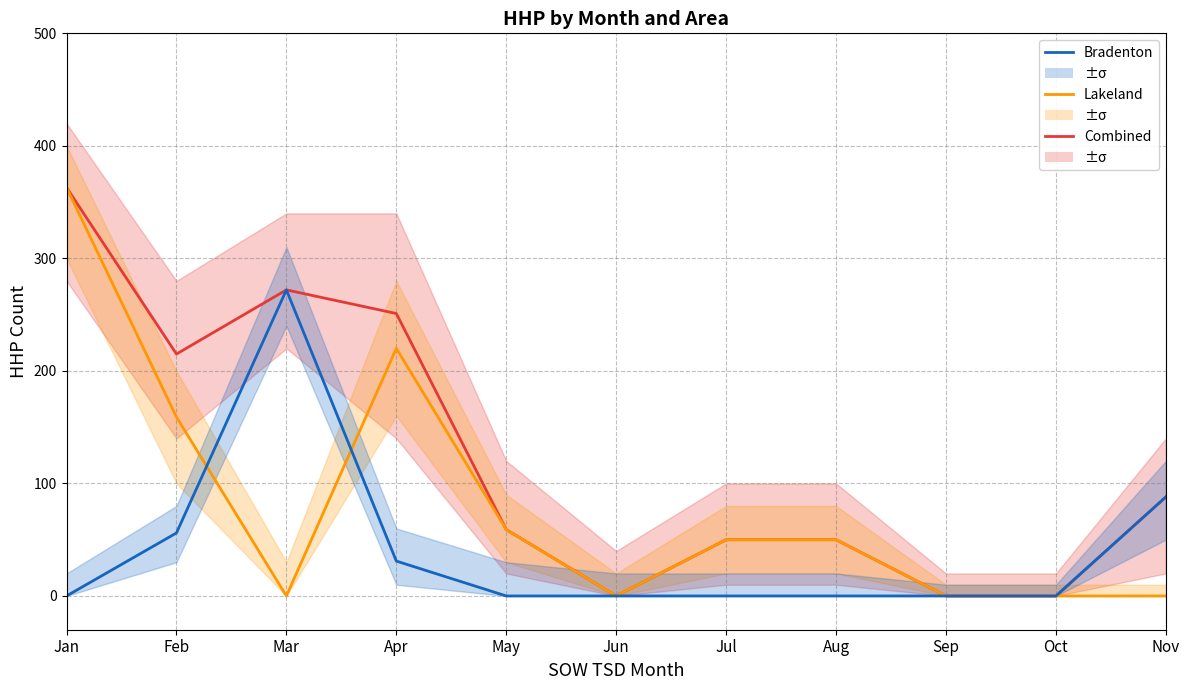

What is the sum of the Combined values at Jul and Sep?

50